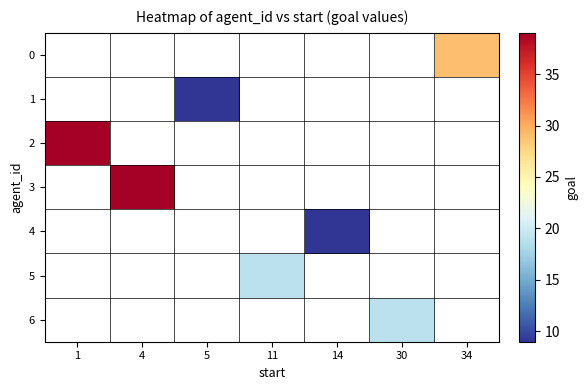

Which category has the lowest value in the 2 series?

1